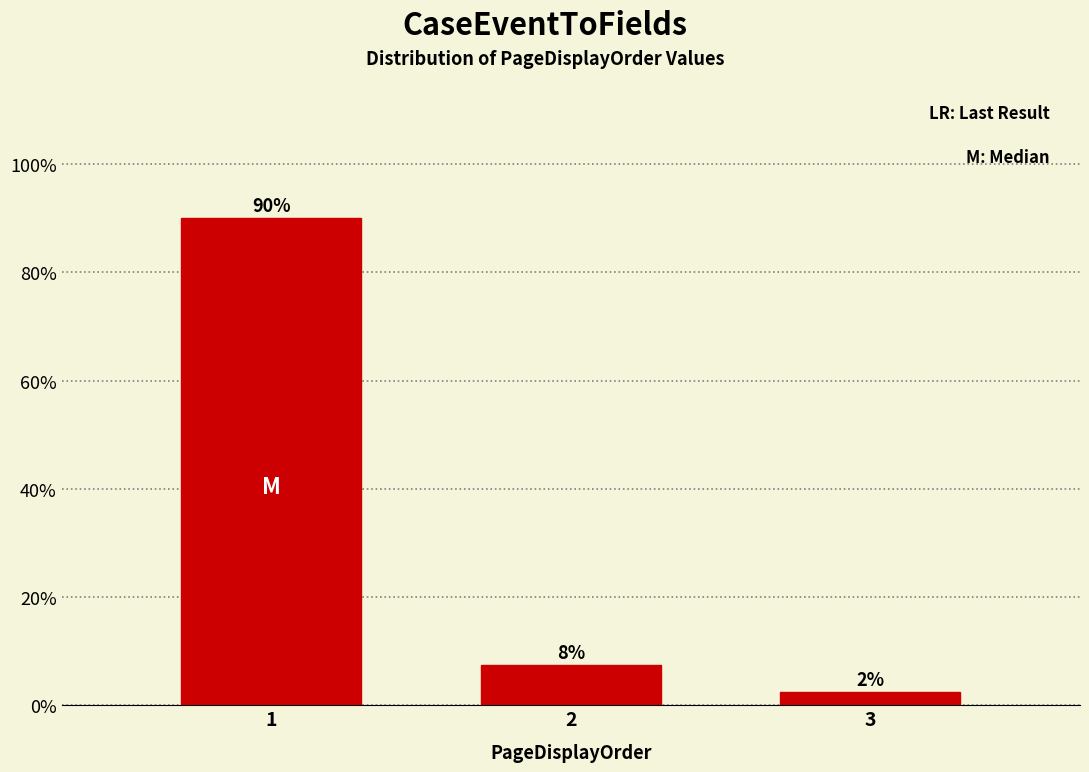

Does the chart contain any negative values?

No